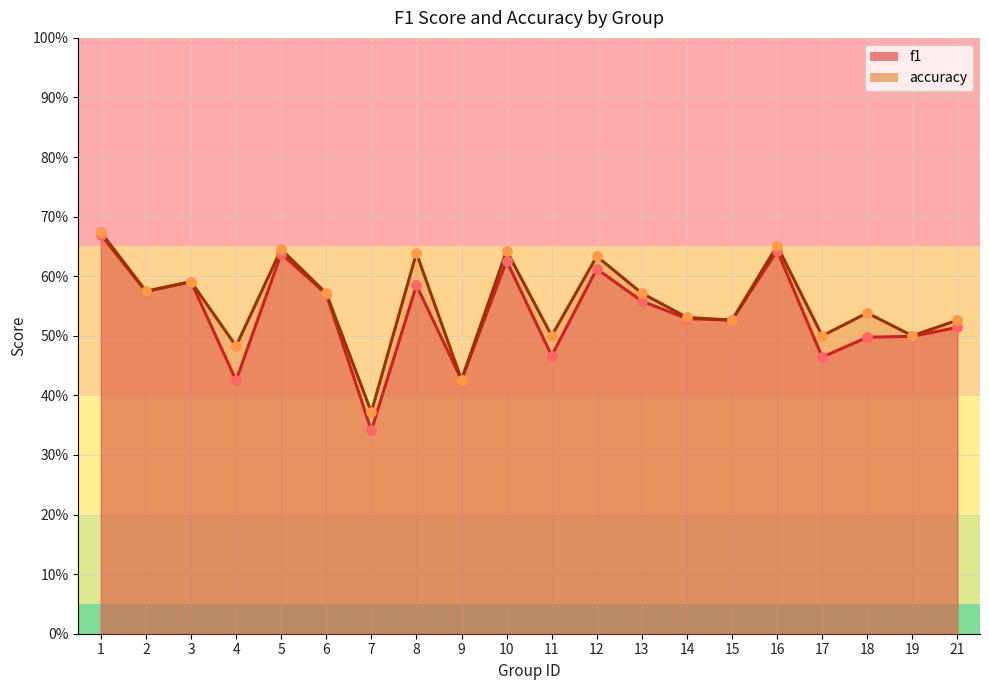

Which series has the largest total across all categories?

accuracy